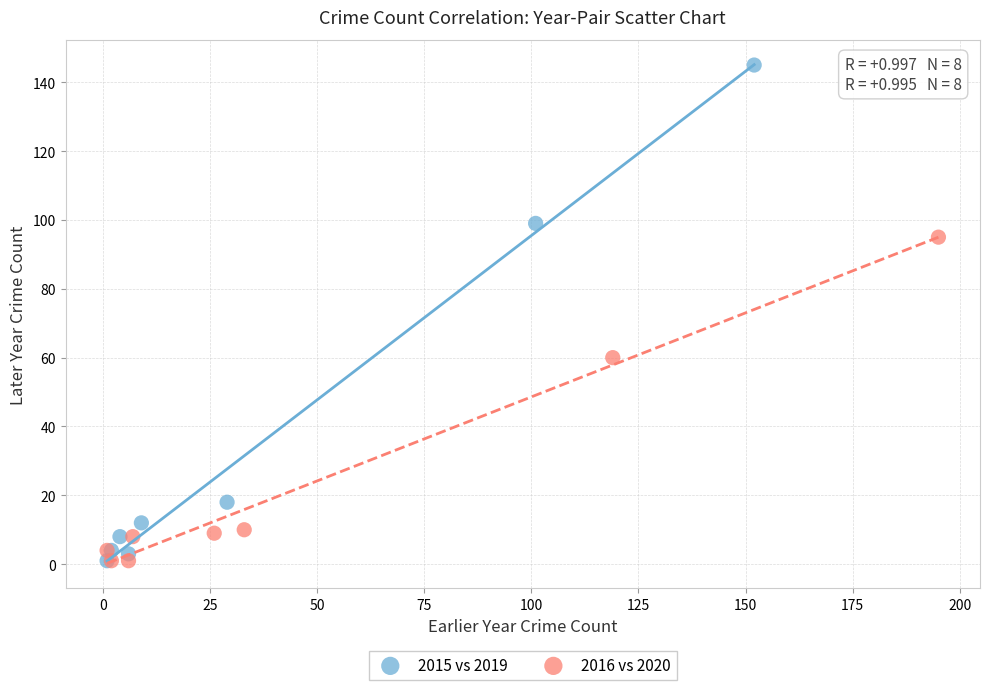

Which series contains the highest Y value?

2015 vs 2019